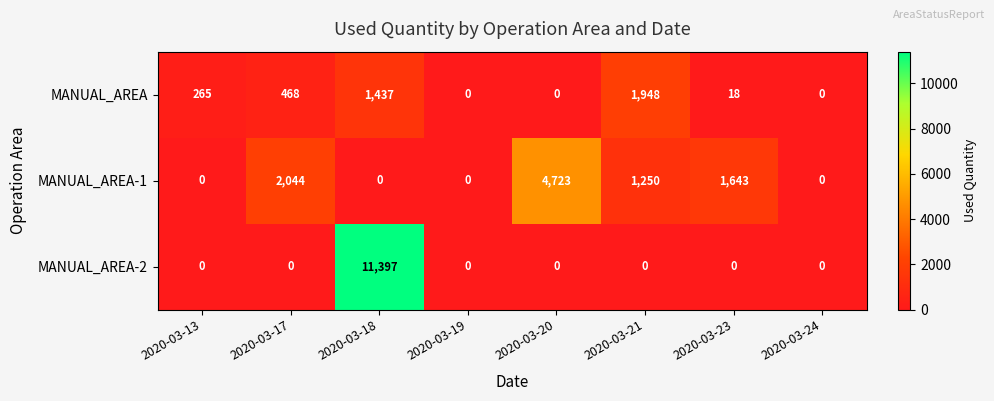

At how many categories does at least one series exceed 8096?

1